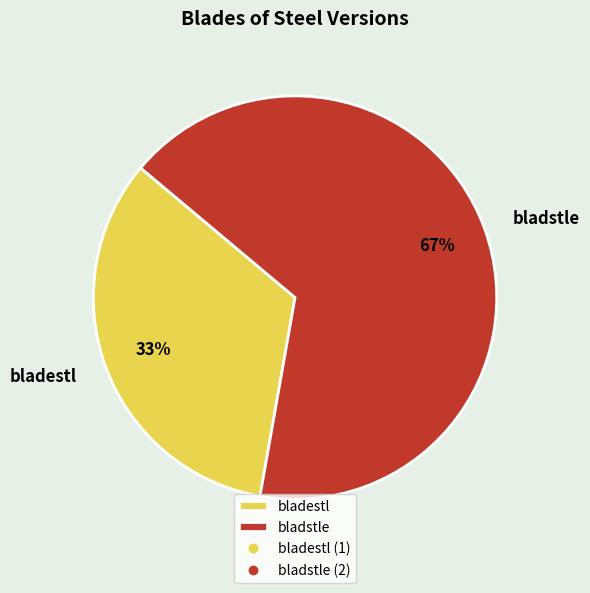

To the nearest percent, what portion does bladstle represent?

67%